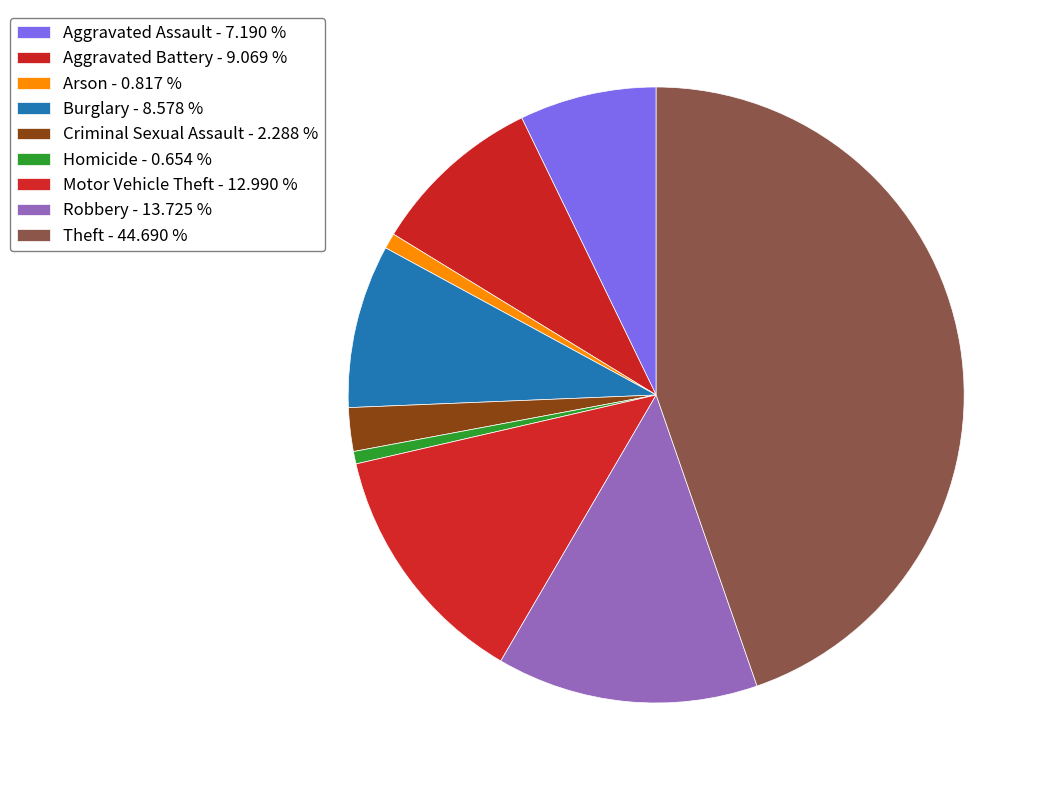

Count the number of slices in the pie.

9